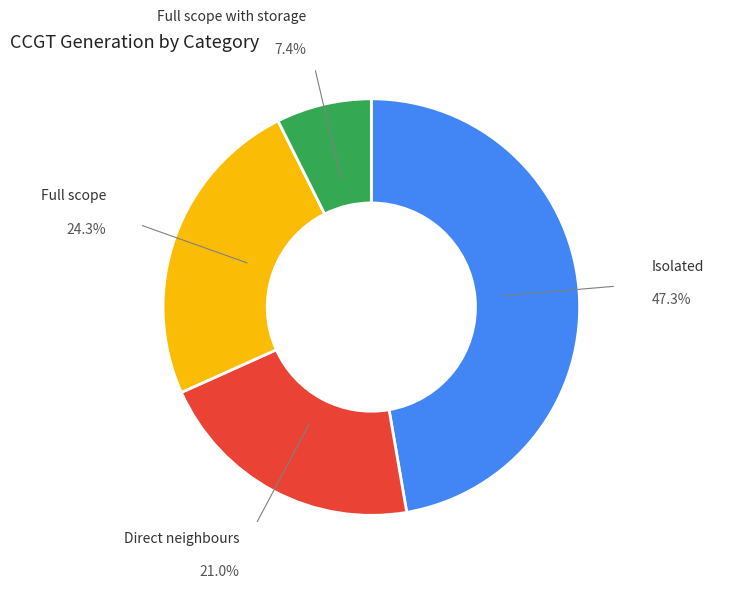

Does any single category account for the majority?

No